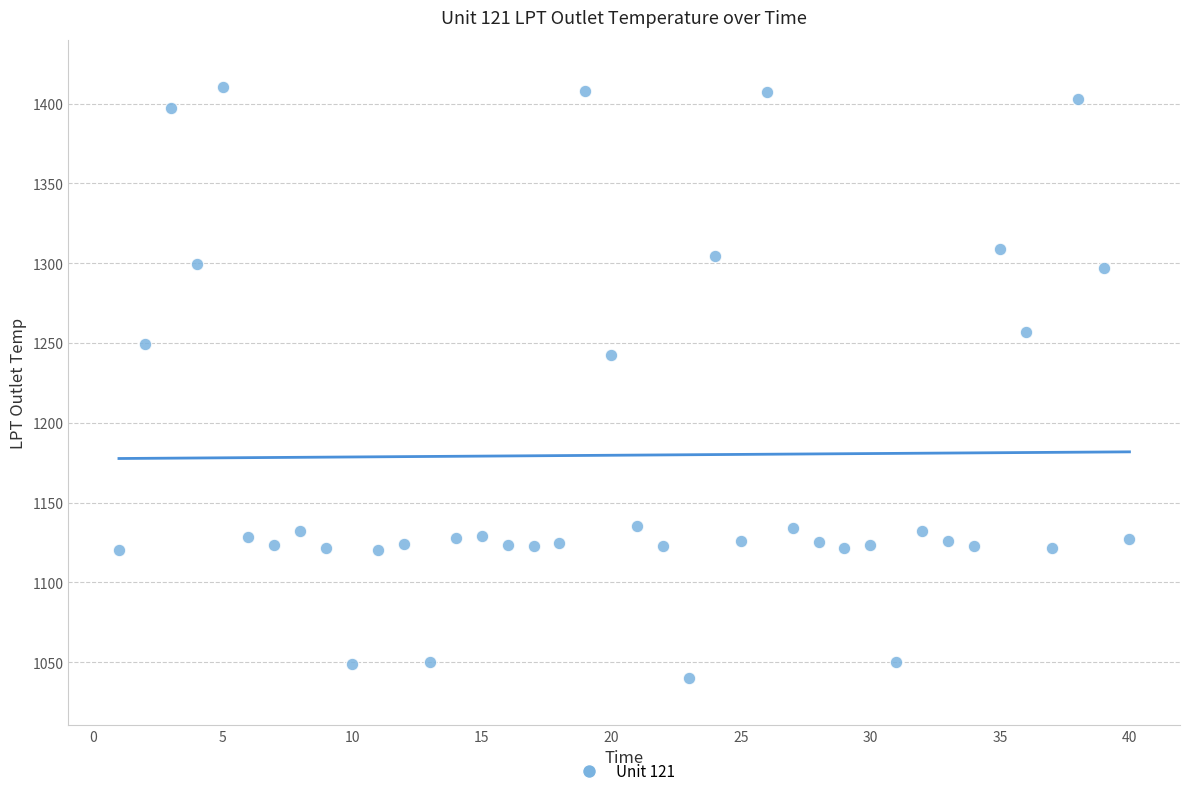

What Y value in the scatter plot is closest to 1225?

1242.6